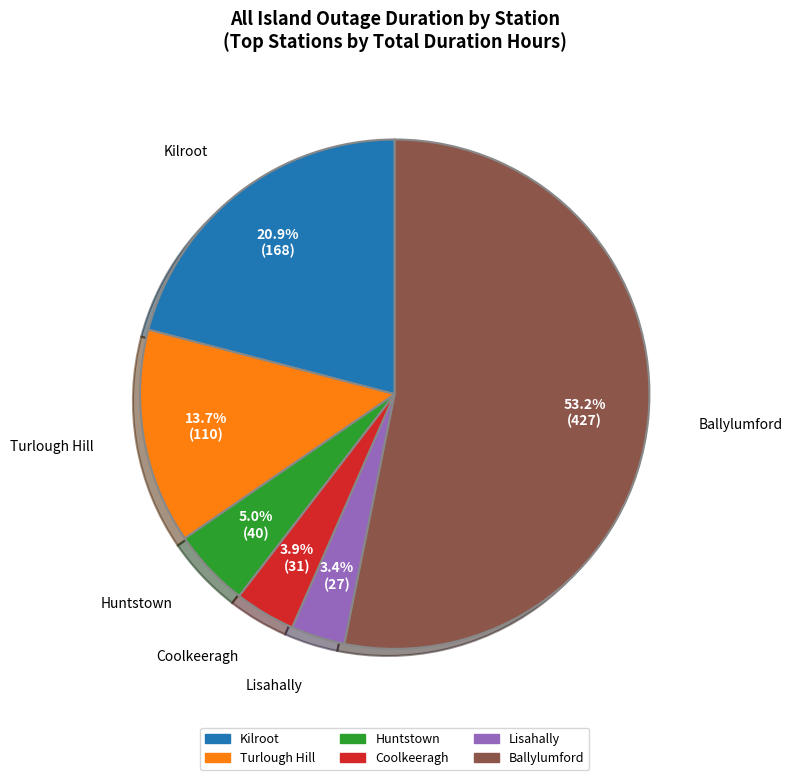

Is there a majority slice in this chart?

Yes